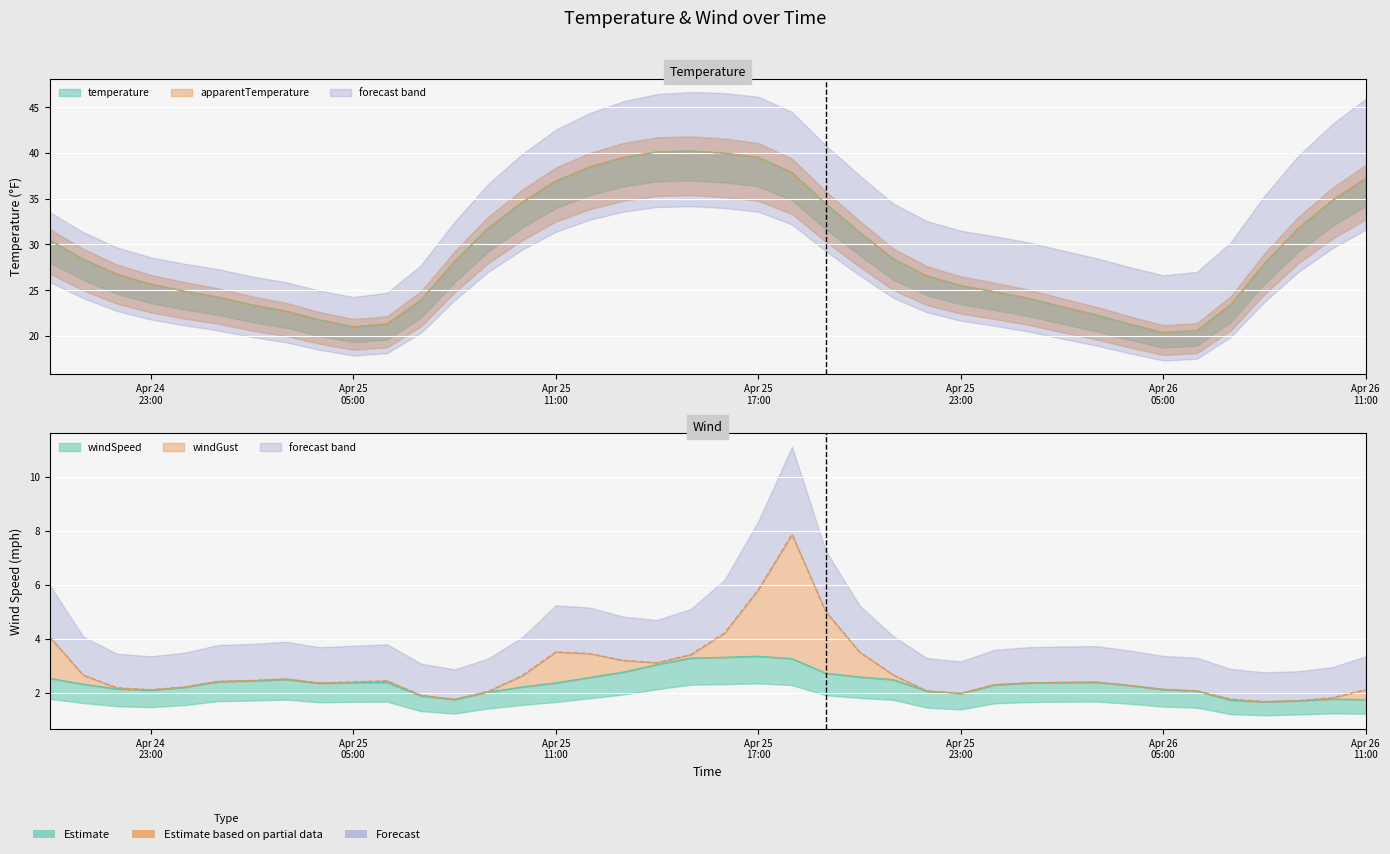

Between 2021-04-25 06:00:00 and 2021-04-25 14:00:00, which series saw the biggest shift?

temperature